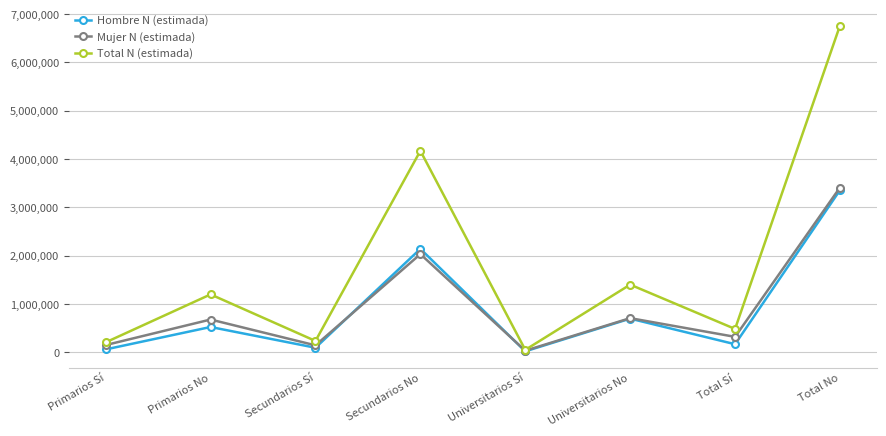

At which category is the sum across all series the highest?

Total No